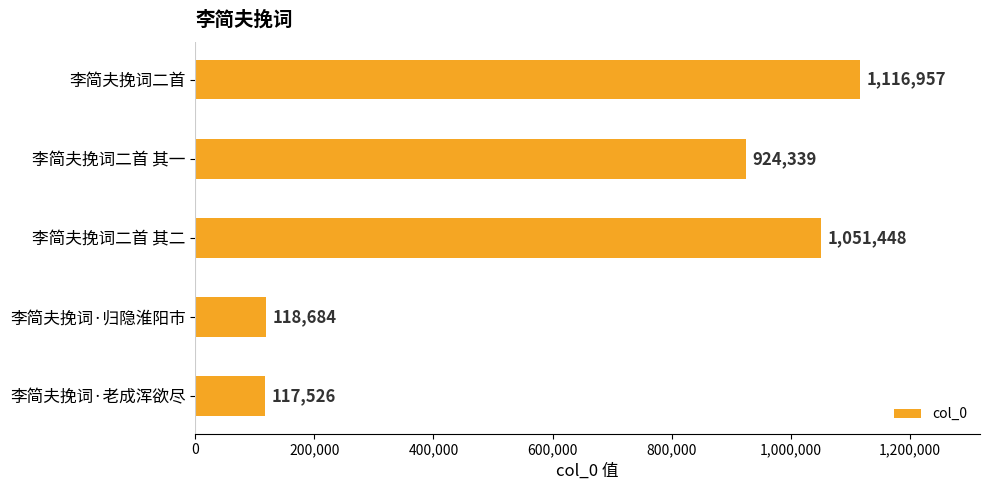

List the labels in order of value, smallest first.

李简夫挽词·老成浑欲尽, 李简夫挽词·归隐淮阳市, 李简夫挽词二首 其一, 李简夫挽词二首 其二, 李简夫挽词二首